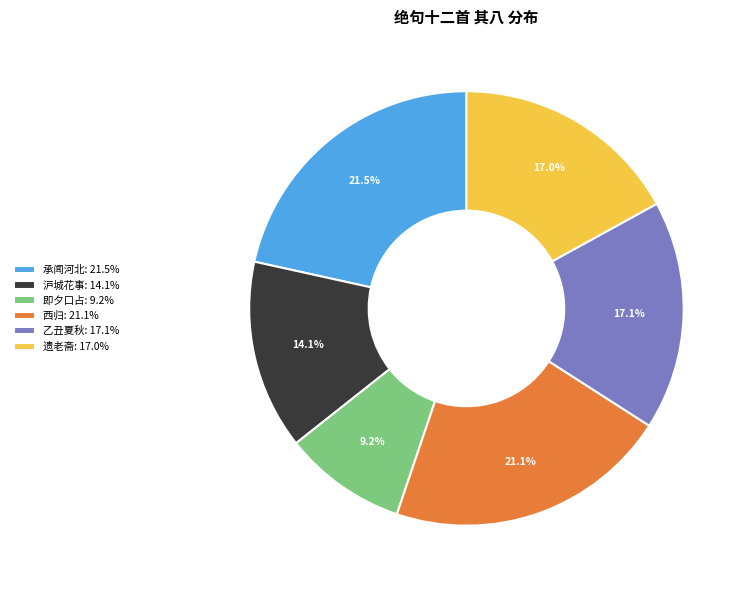

Which has a higher value, 沪城花事: 14.1% or 西归: 21.1%?

西归: 21.1%